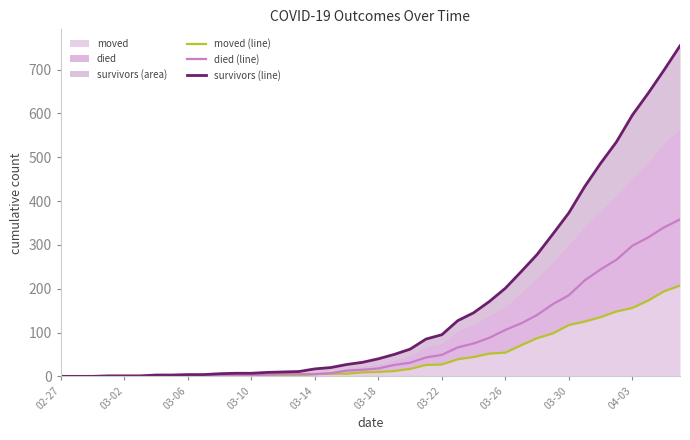

Which series changed the most between 02-27 and 03-18?

survivors (line)